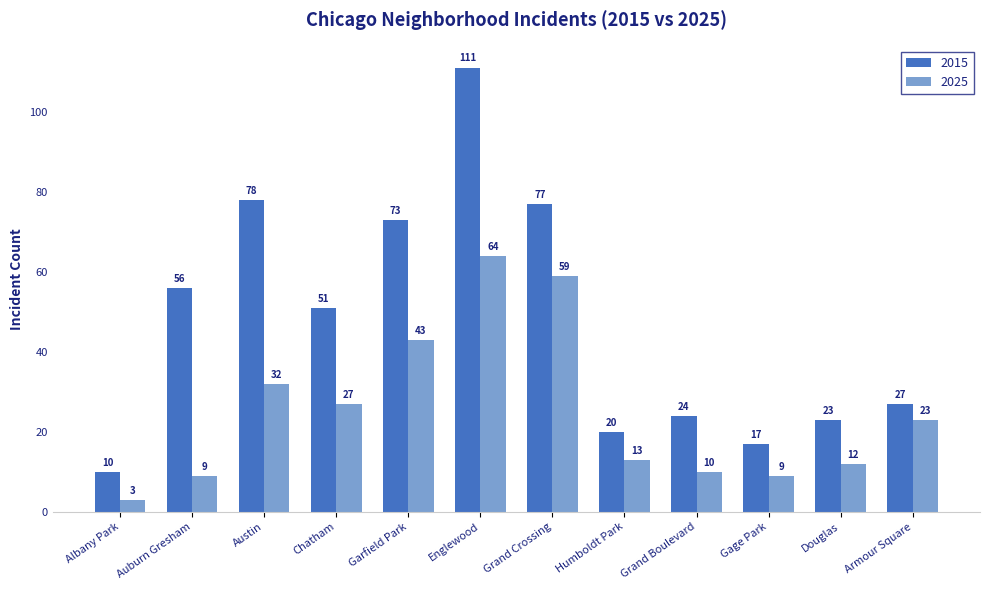

How many bars are there in total?

24